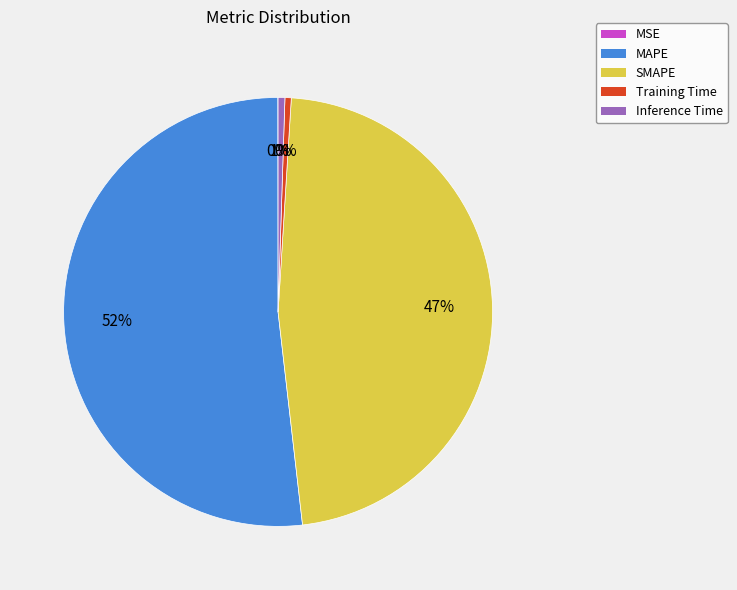

Is there any slice that represents more than half of the pie?

Yes